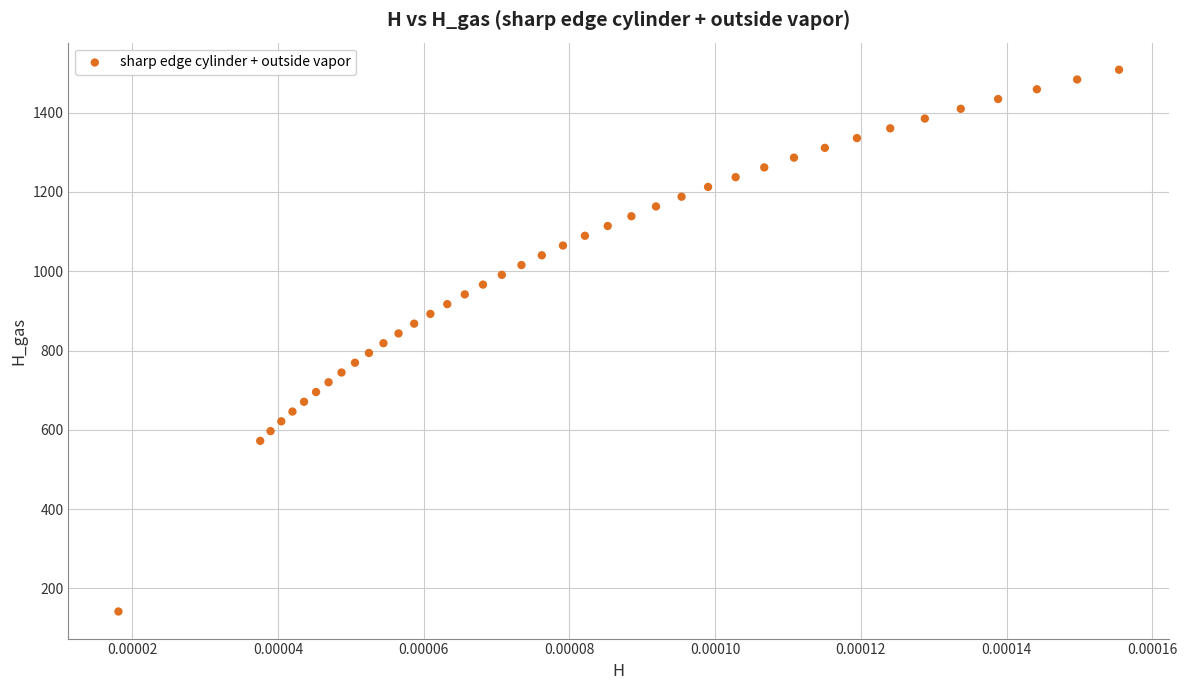

What is the range of Y values (max minus min)?

1366.5